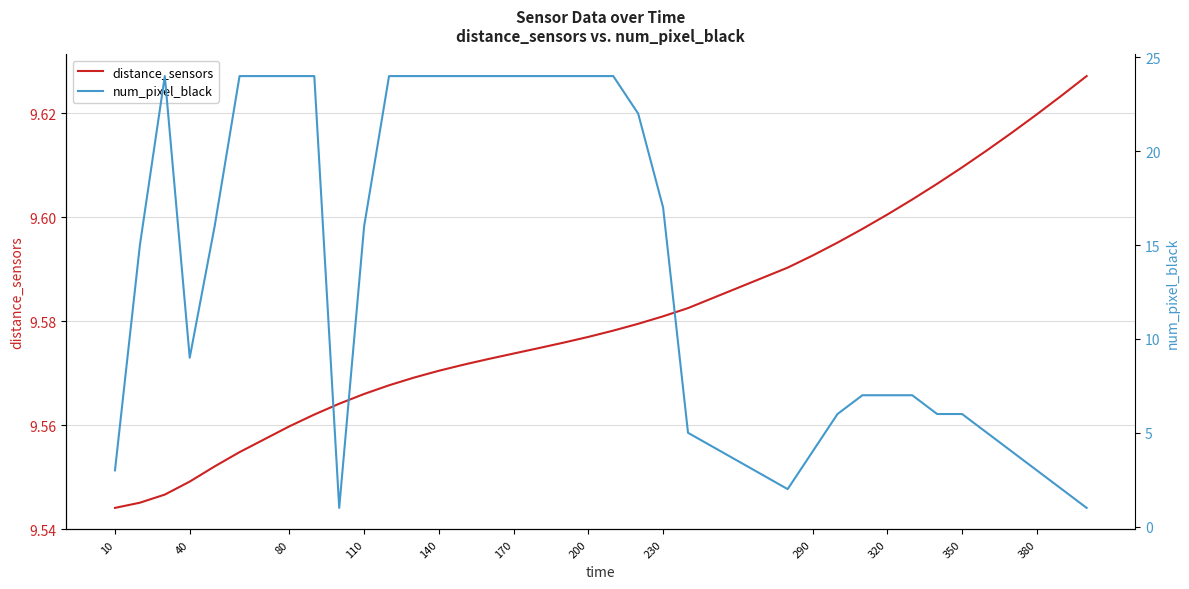

Rank the series by their average value, from highest to lowest.

num_pixel_black, distance_sensors